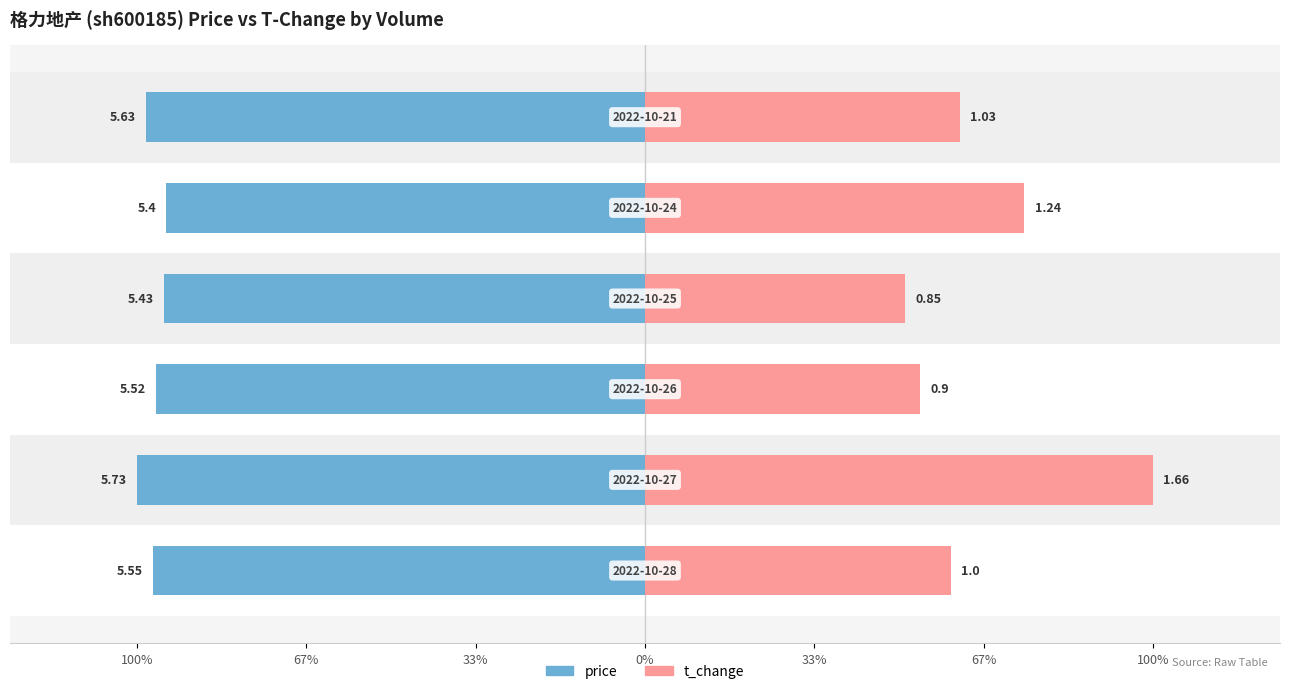

How many bars are there in each group?

2